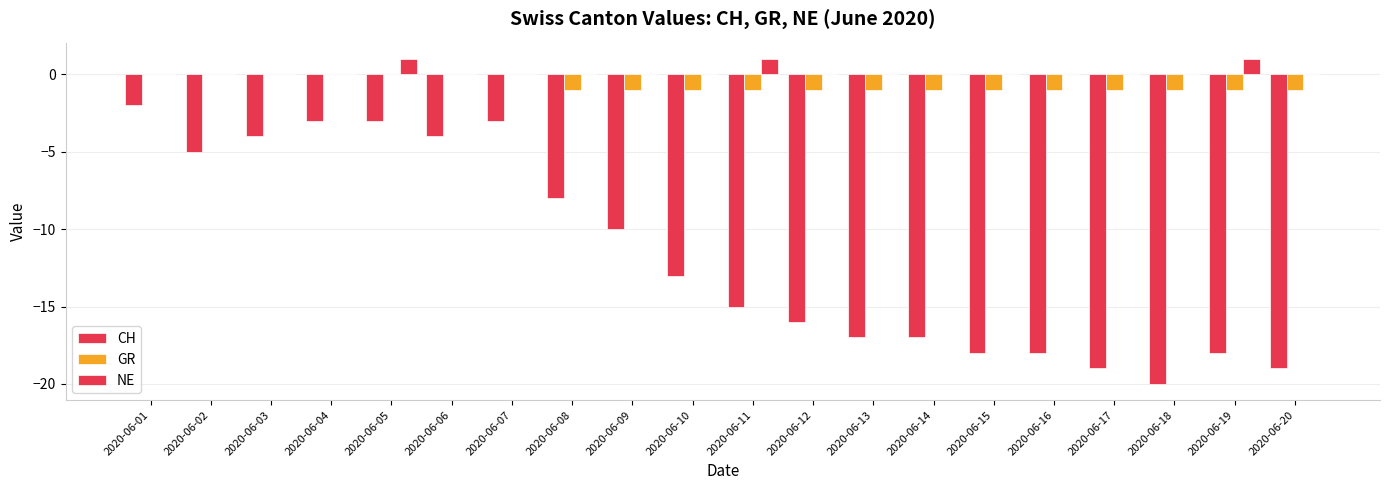

What is the total value across all series at 2020-06-04?

-3